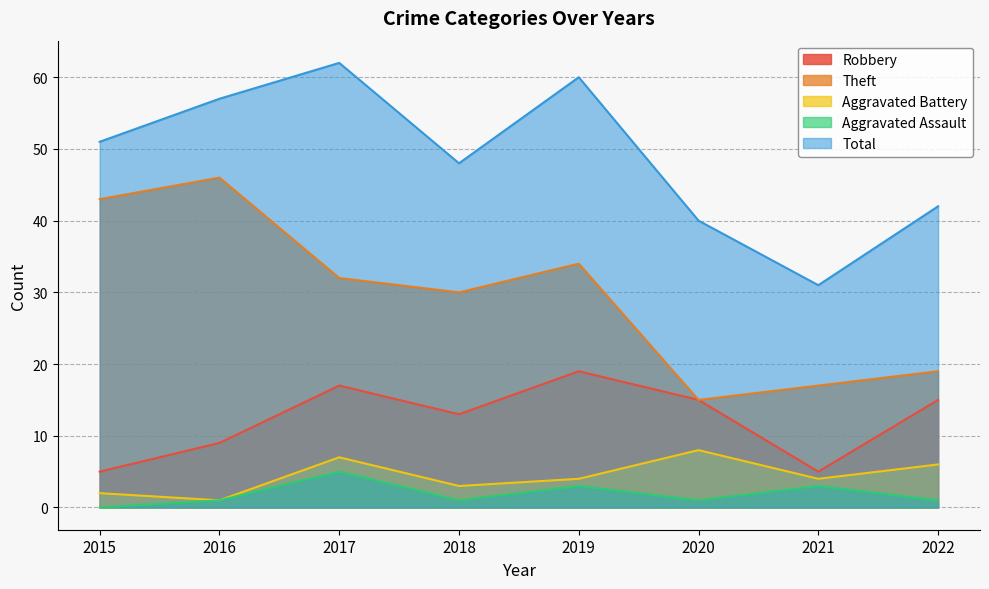

What is the value of the Aggravated Battery point at the 6th from the left?

8